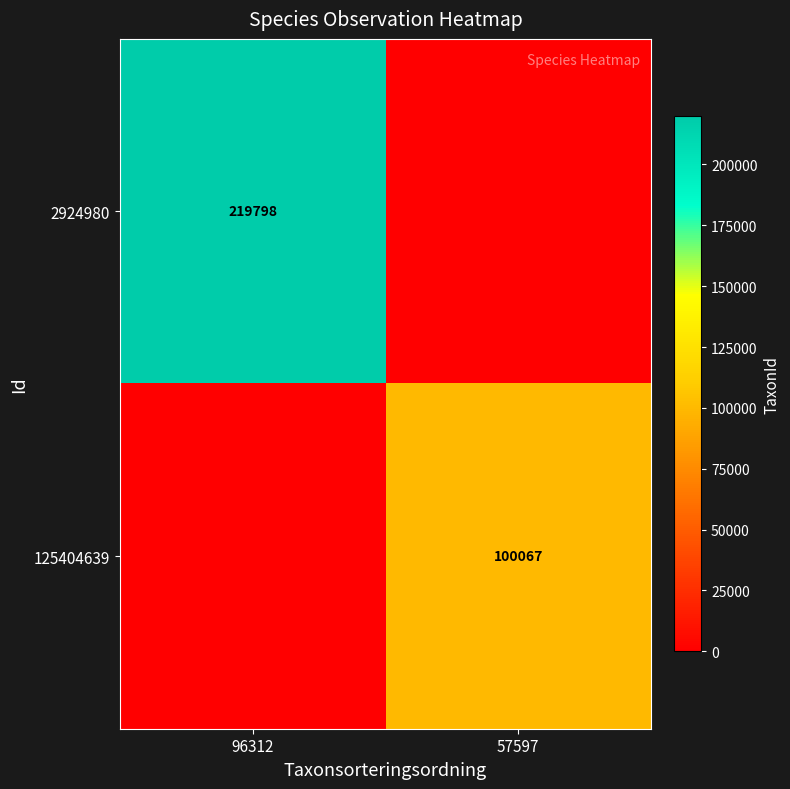

How many data points does each series have?

2